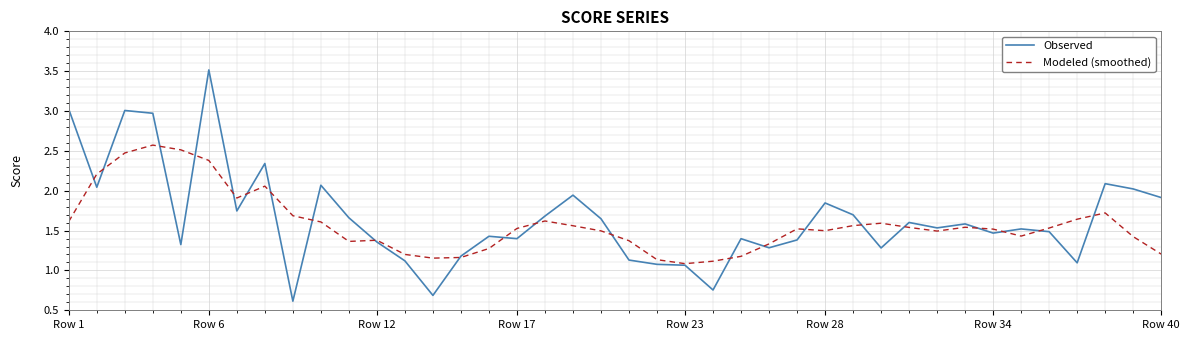

At how many categories does at least one series exceed 2?

10